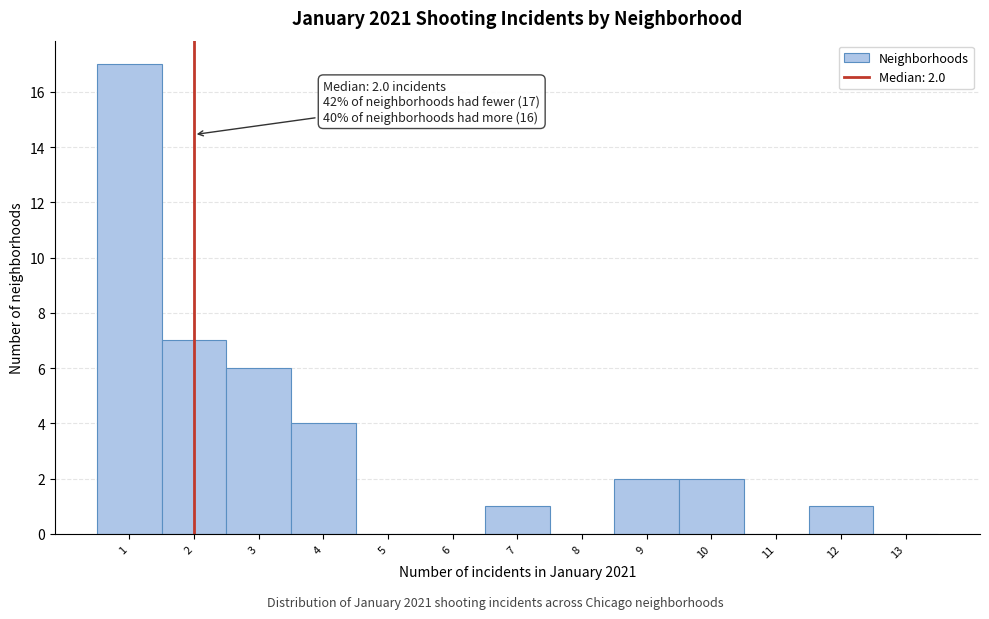

Over which range of the x-axis is the bar tallest?

0.5 to 1.5